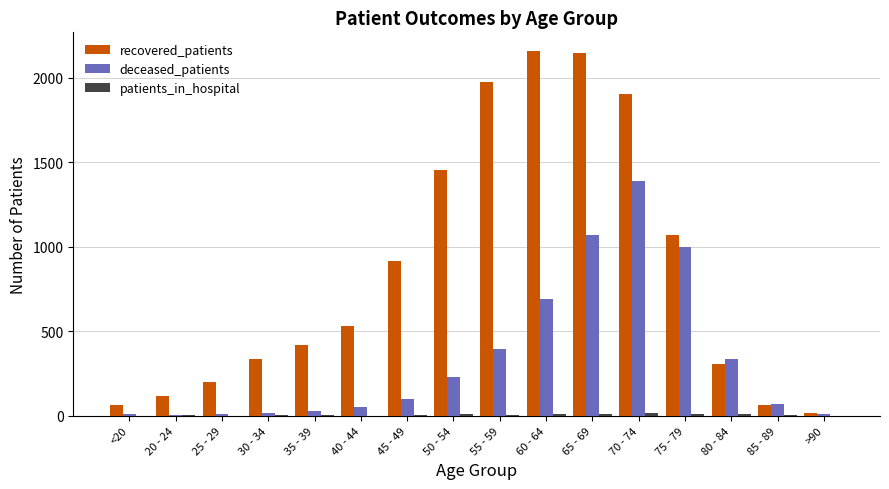

Between 20 - 24 and 60 - 64, which series saw the biggest shift?

recovered_patients